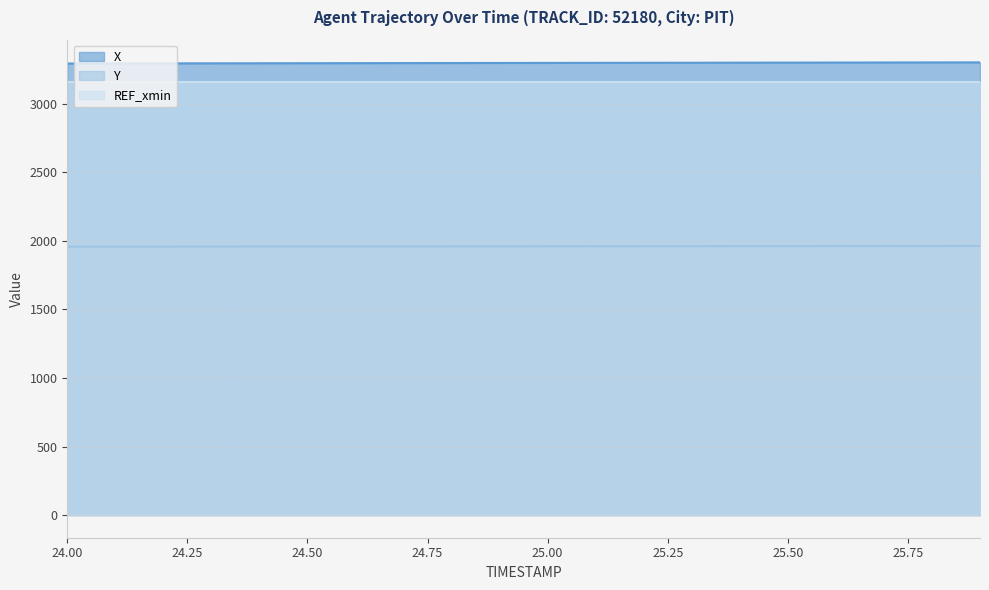

What is the difference between the highest and lowest values at 25.2?

1338.4